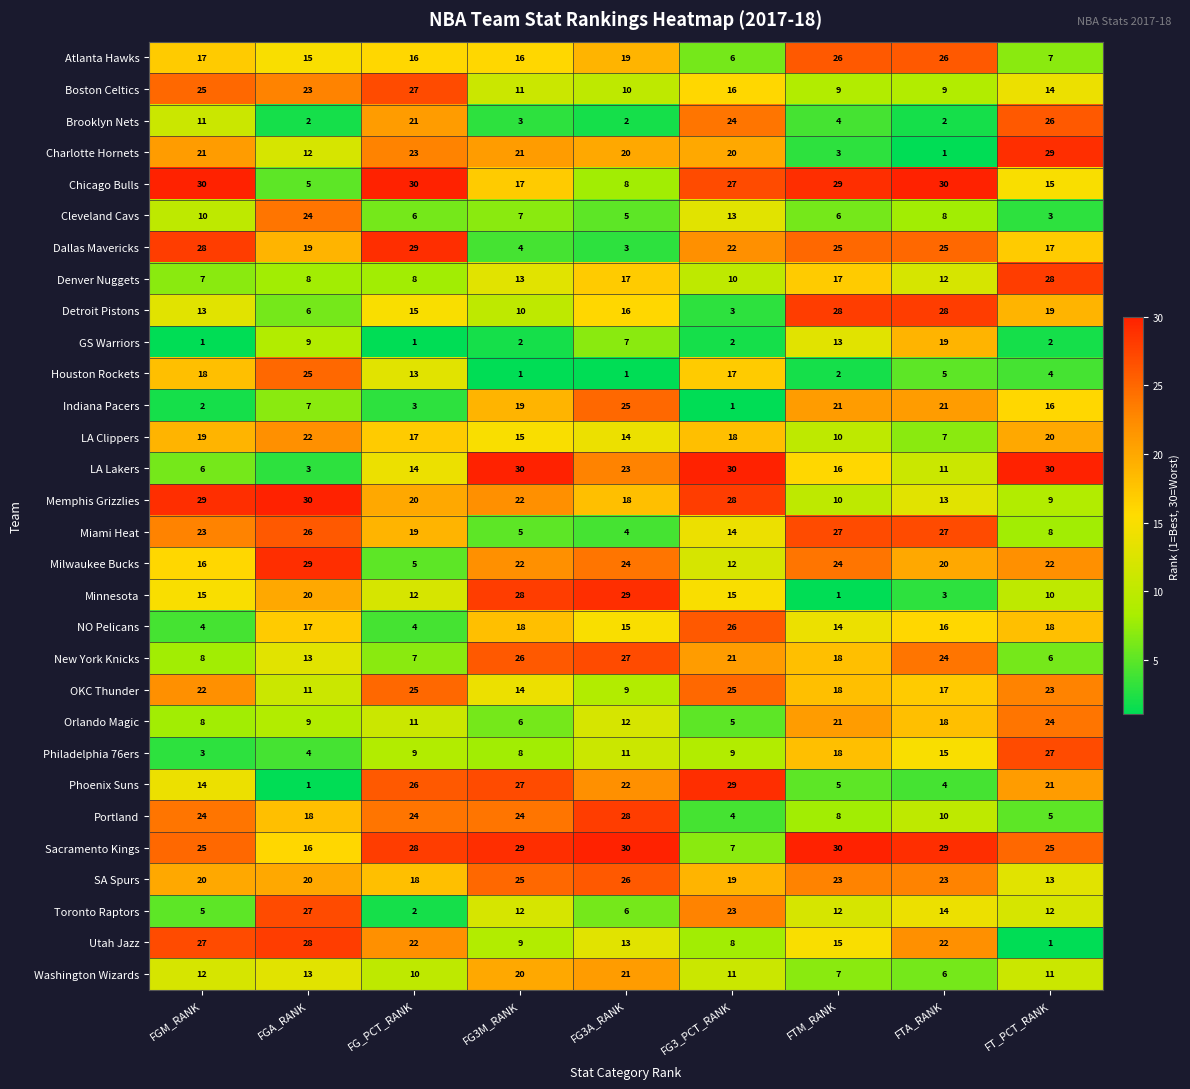

Which series has the largest total across all categories?

Sacramento Kings